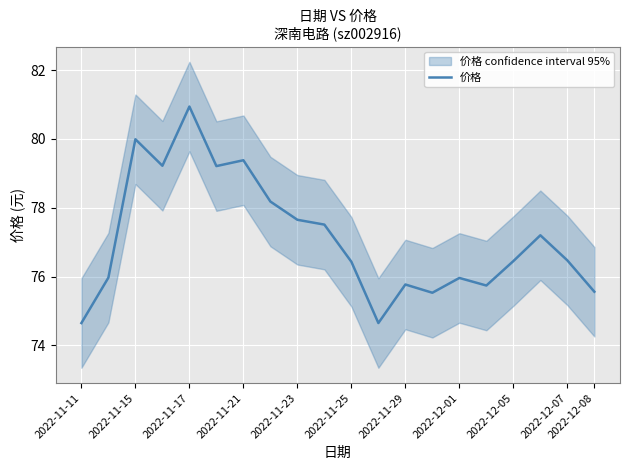

The 价格 series shows 22.7 at 2022-11-29. True or false?

False